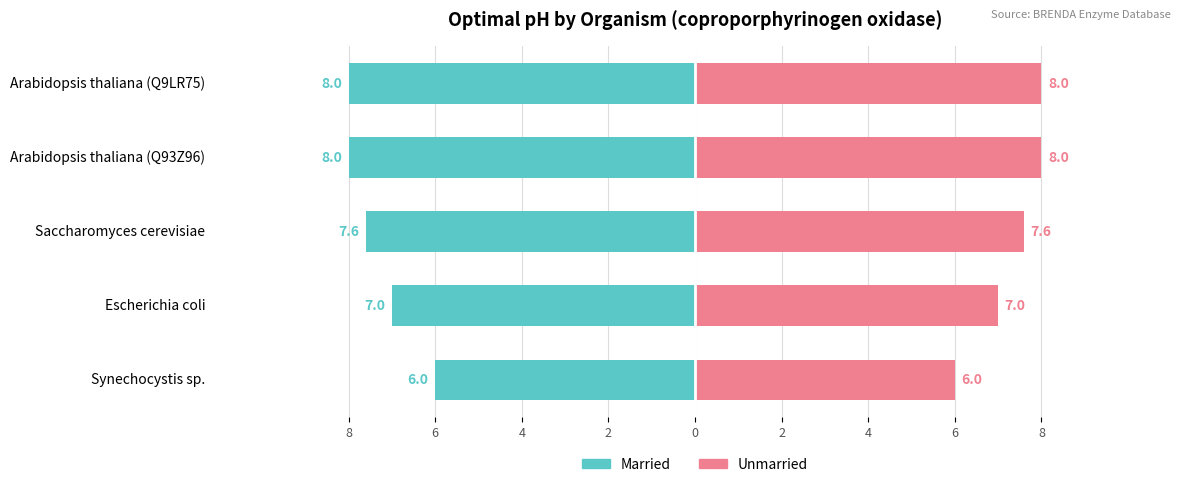

Reading right to left, transcribe all the data shown in this chart.

Married: -8.0	-8.0	-7.6	-7.0	-6.0
Unmarried: 8.0	8.0	7.6	7.0	6.0